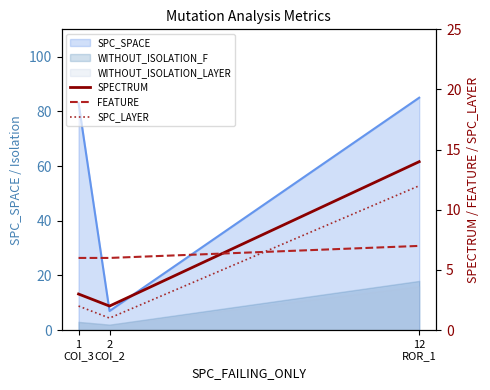

Reading right to left, what are all the values shown in this chart?

SPECTRUM: 14	2	3
FEATURE: 7	6	6
SPC_LAYER: 12	1	2